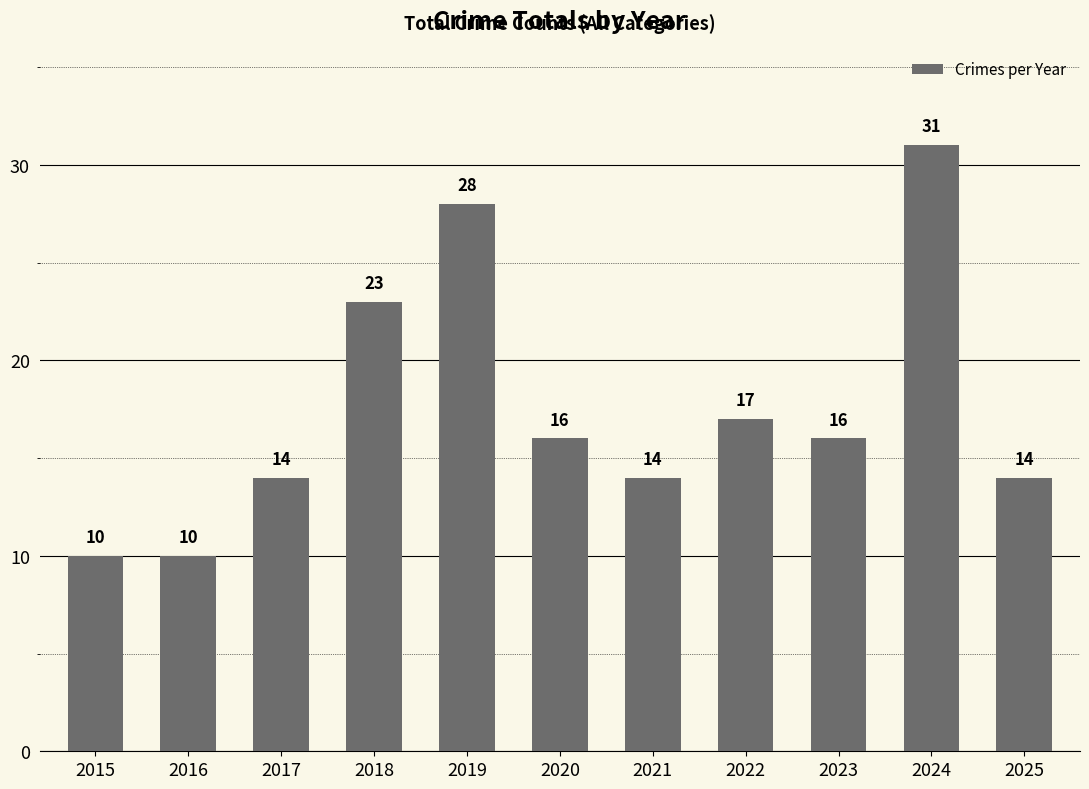

What is the maximum value shown in the chart?

31